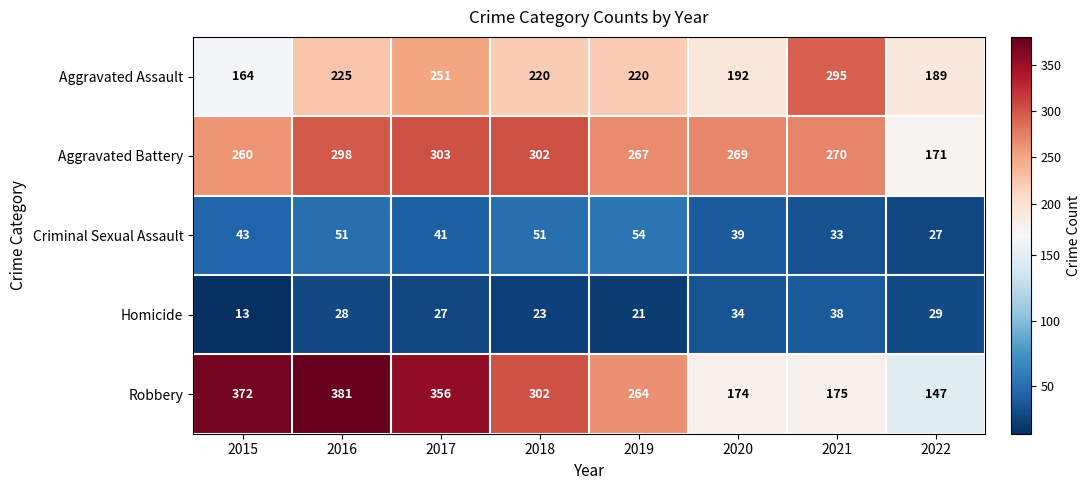

What is the sum of all Homicide values?

213